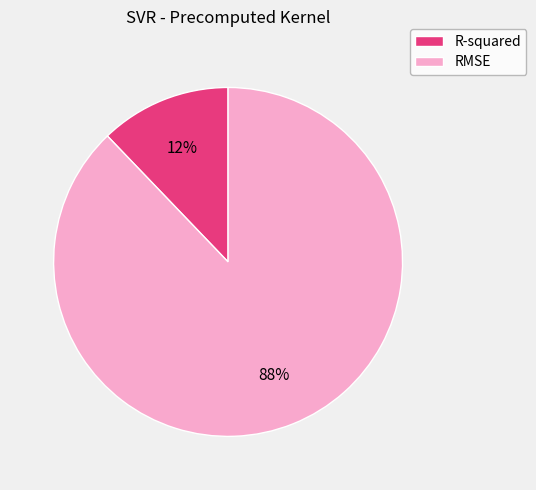

To the nearest percent, what is the difference between the R-squared and RMSE slice percentages?

76%